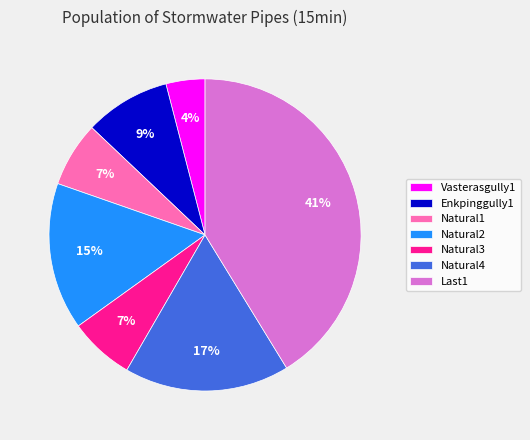

Which category has the biggest portion of the pie?

Last1